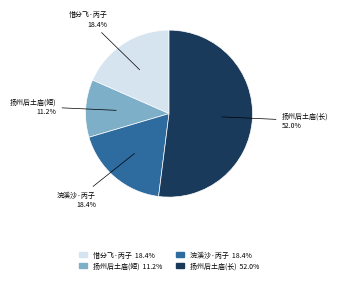

Do 浣溪沙·丙子 and 惜分飞·丙子 together represent more than half of the pie?

No